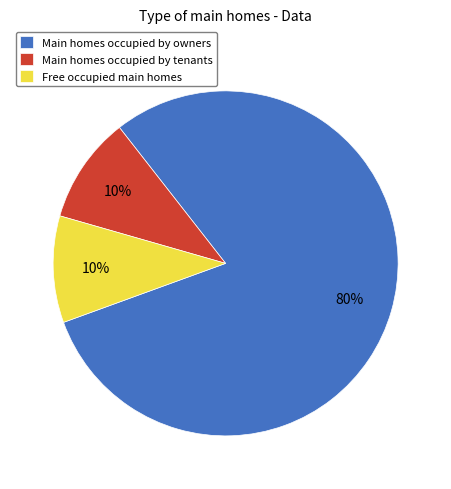

Combined, do Free occupied main homes and Main homes occupied by owners account for over 50%?

Yes